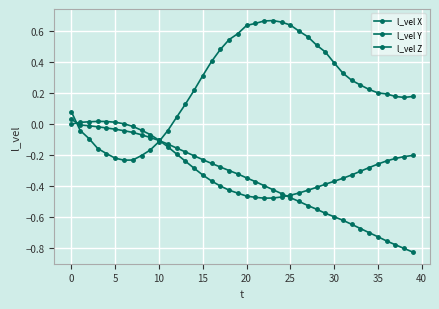

How many lines are shown in the chart?

3